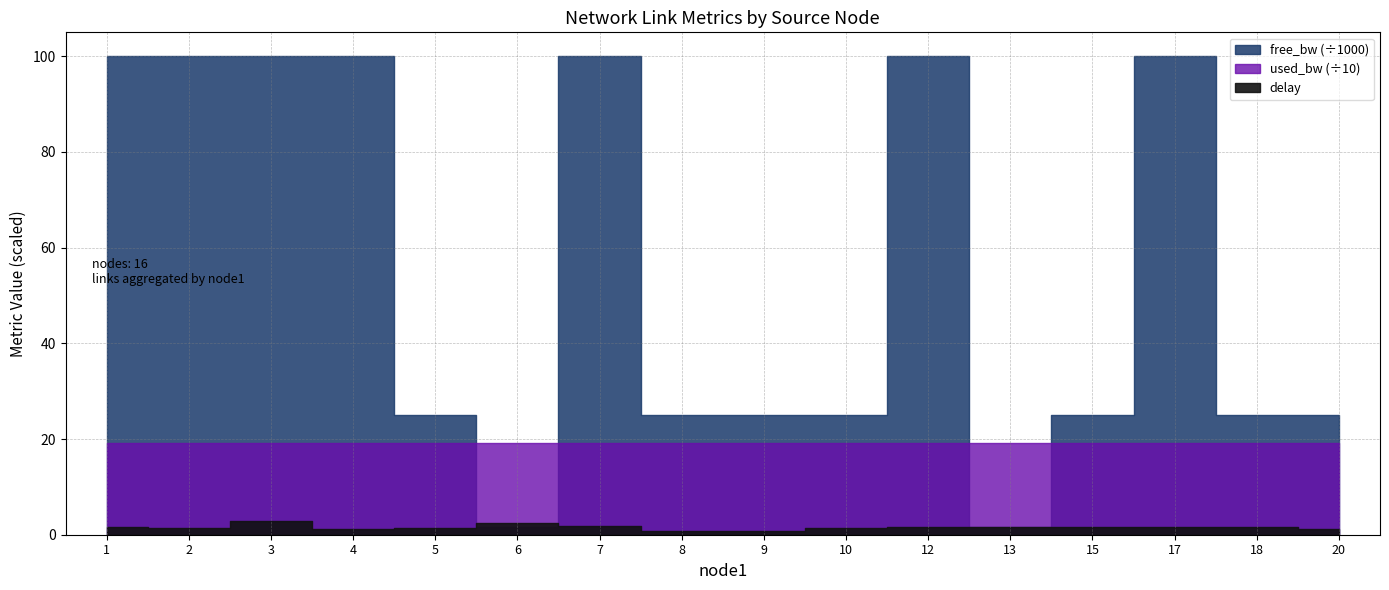

Is it true that free_bw equals 24999.8 at 8?

True